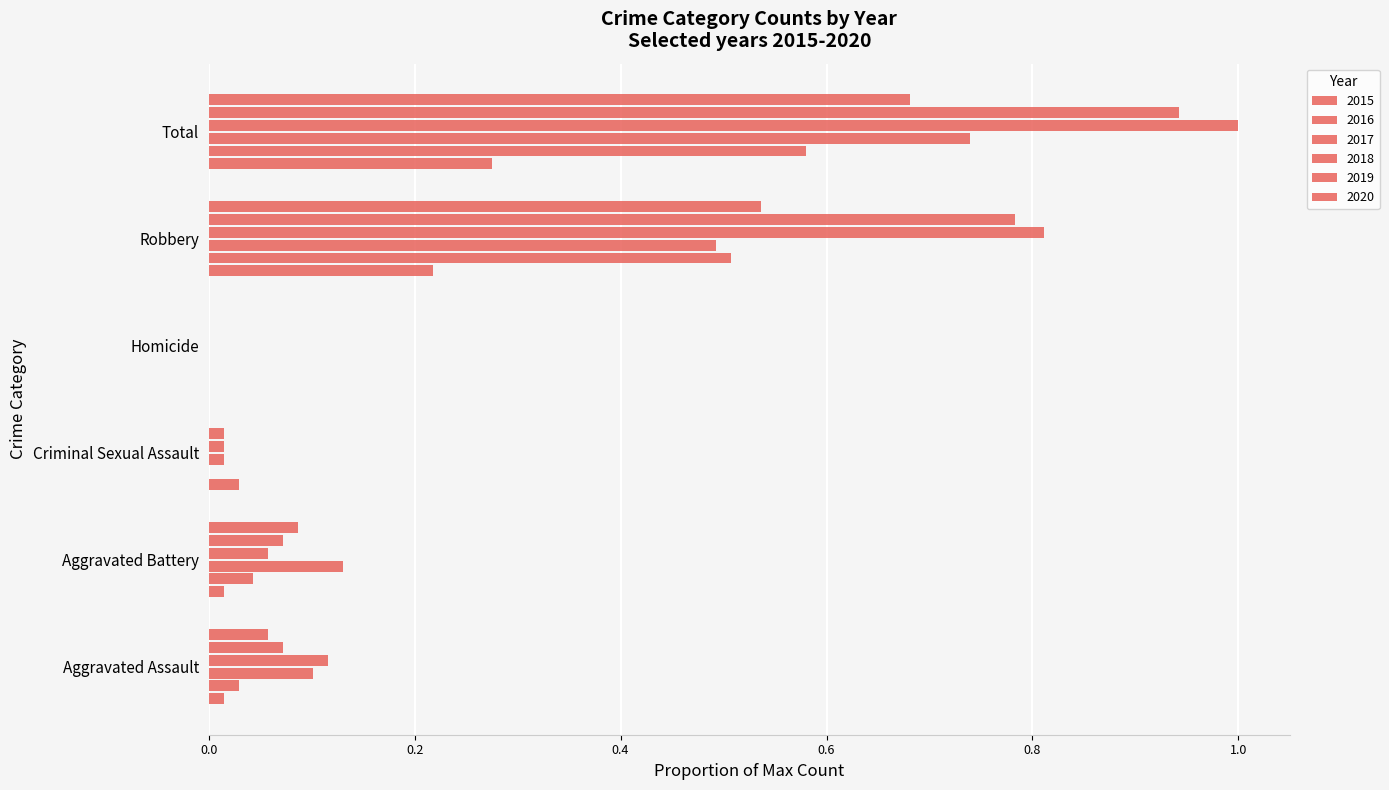

Which series has the largest range (max minus min)?

2018